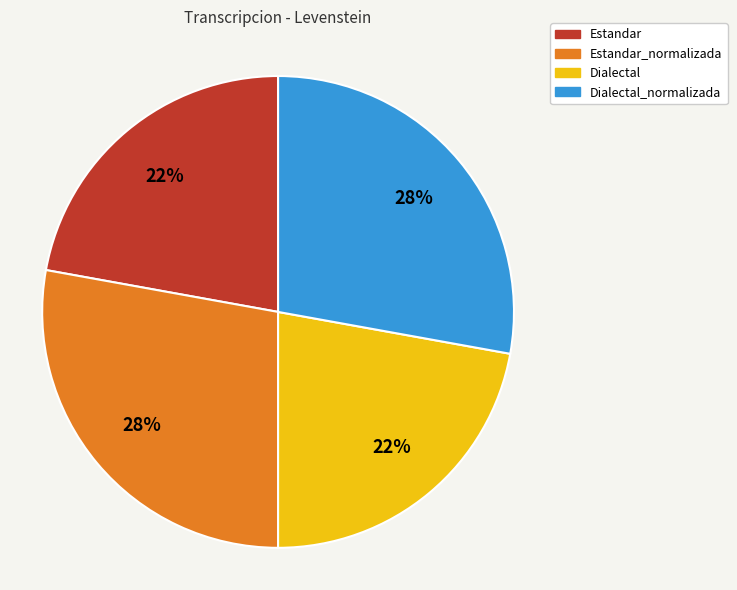

How many slices are in this pie chart?

4